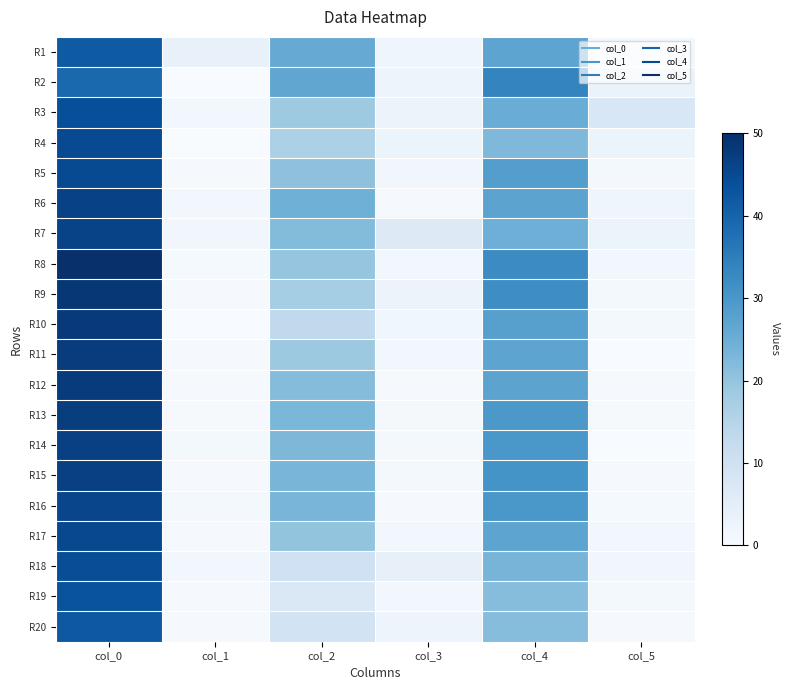

At how many categories does at least one series exceed 26?

3